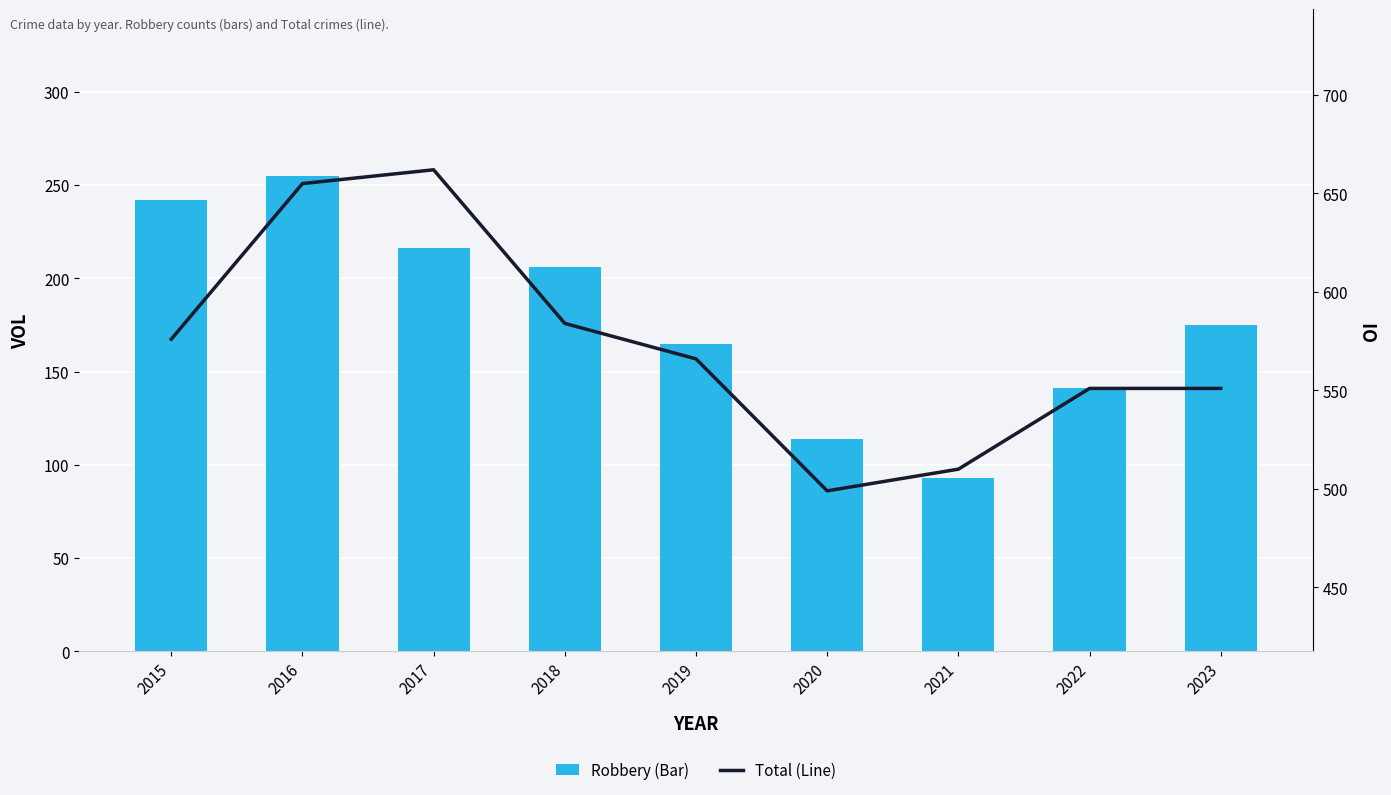

Which series changed the most between 2016 and 2017?

Robbery